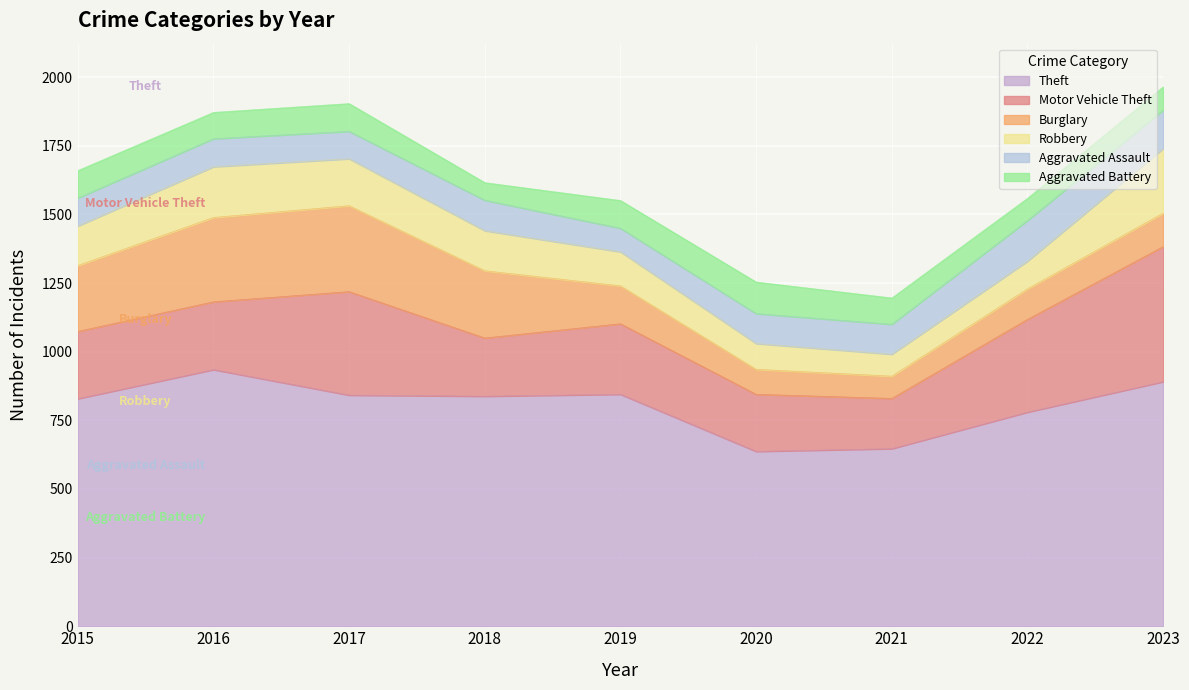

What is the total value across all series at 2016?

1872